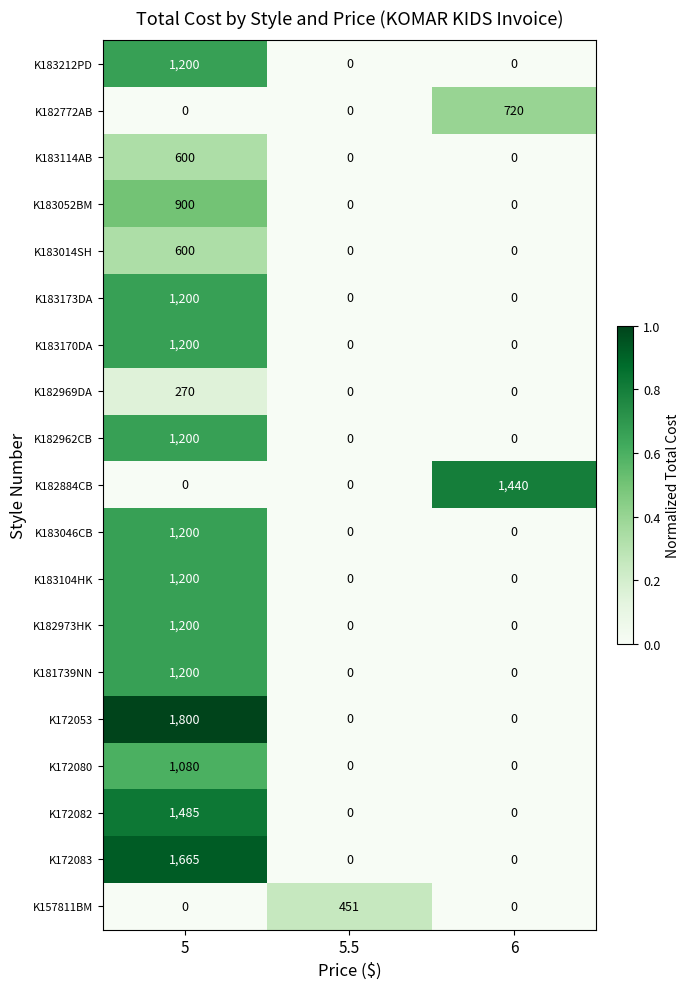

Is it true that K182772AB equals 720 at 6?

True